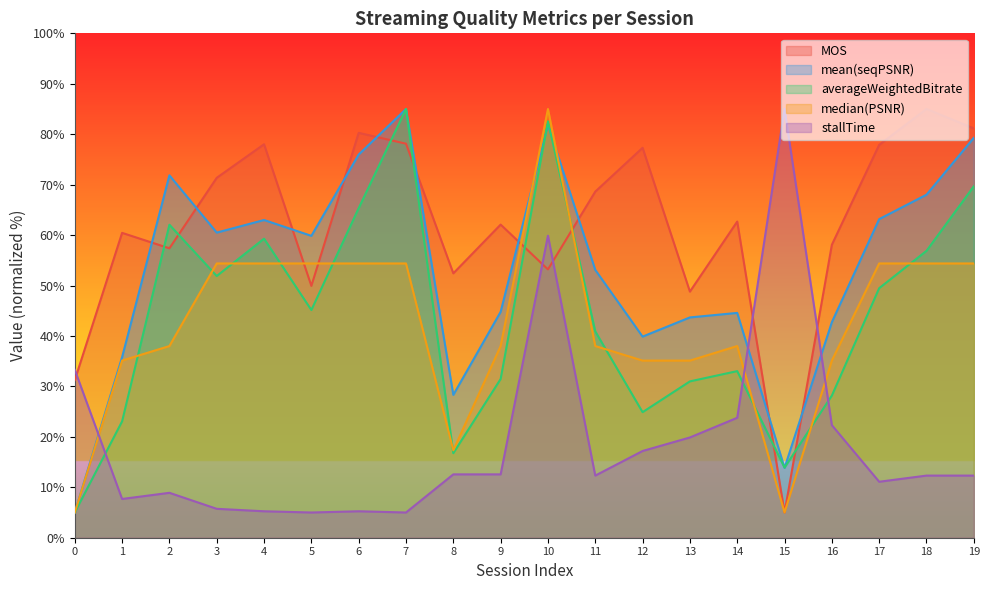

True or false: median(PSNR) has a value of 35.1 at 12.

True